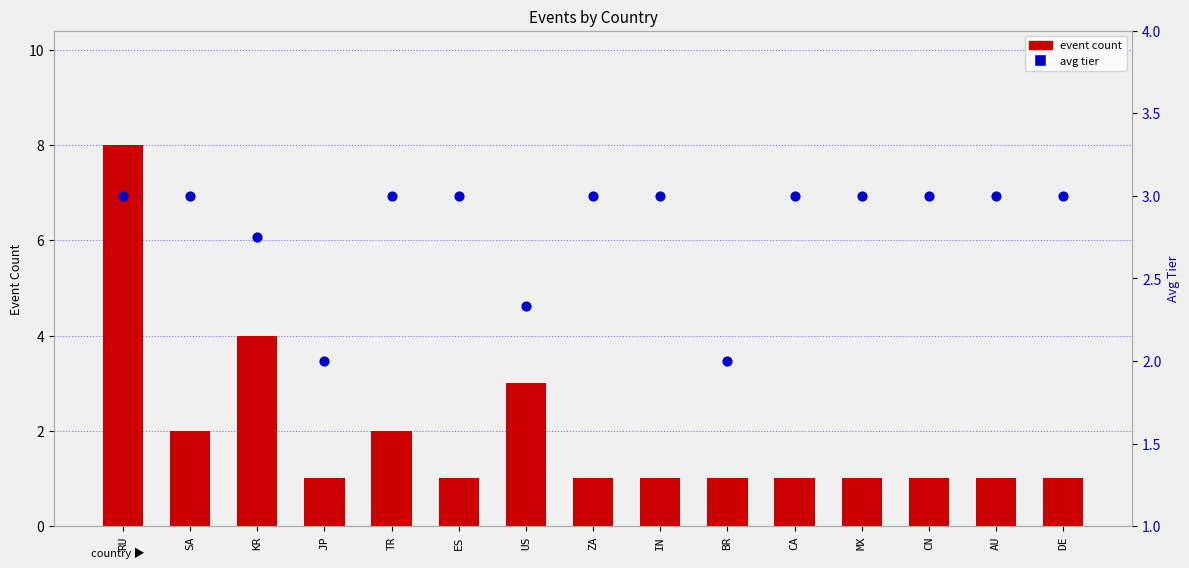

What are all the series names shown in the legend?

event count, avg tier